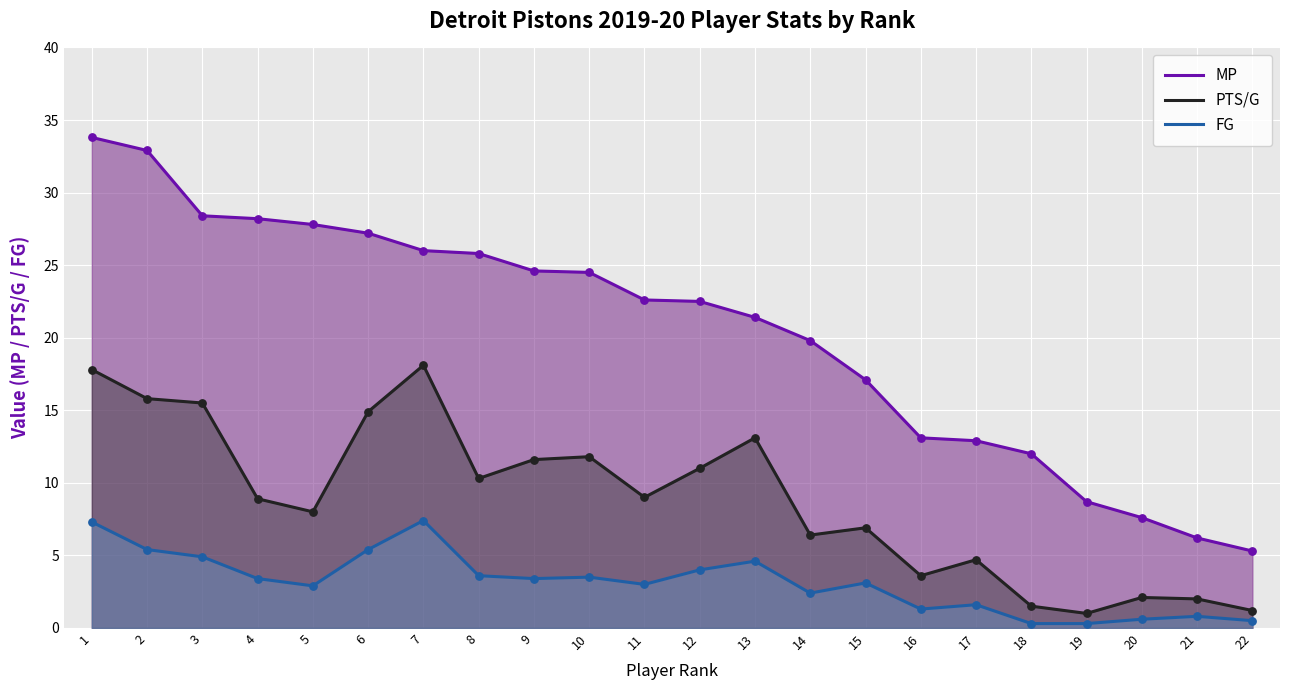

Which series has the largest total across all categories?

MP